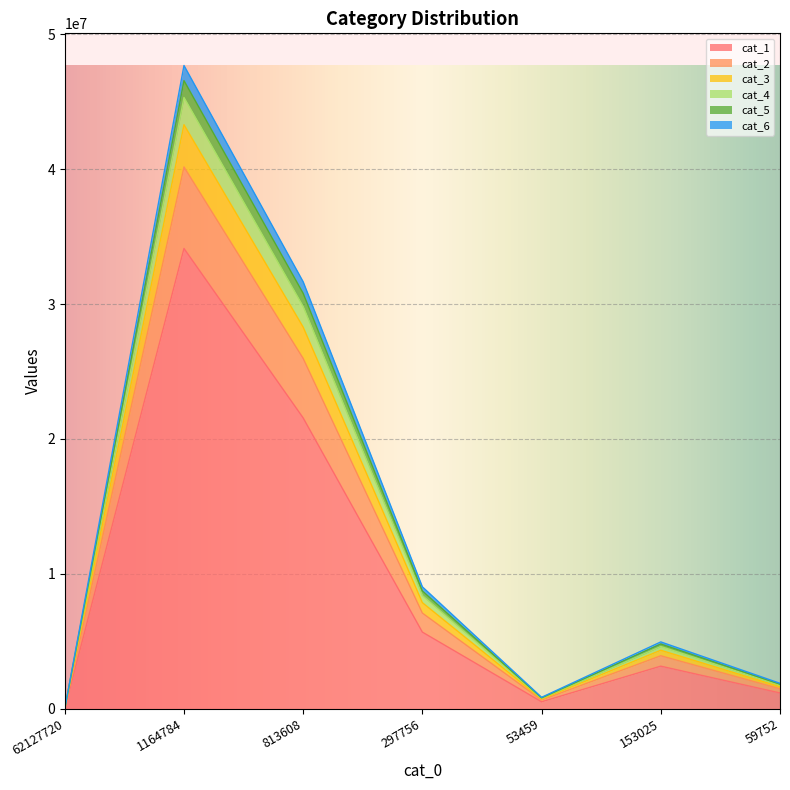

What are all the series names shown in the legend?

cat_1, cat_2, cat_3, cat_4, cat_5, cat_6